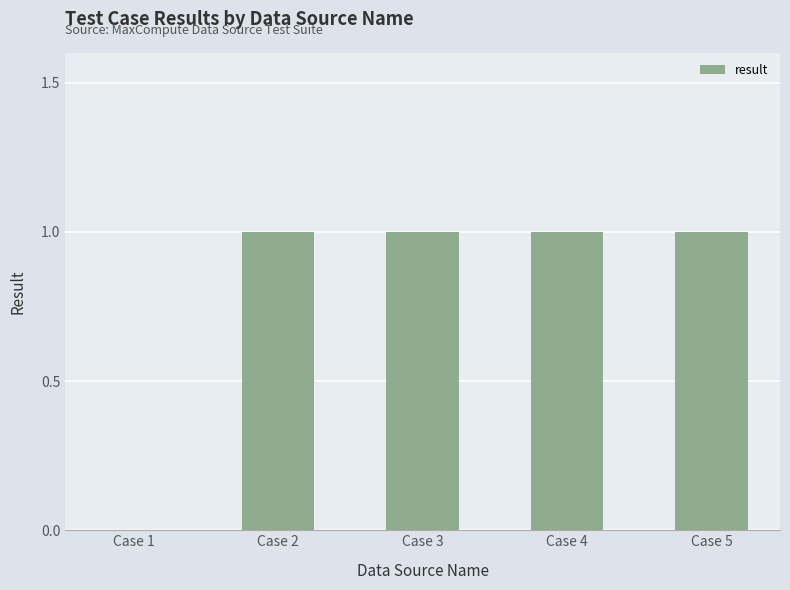

How many data points does each series have?

5